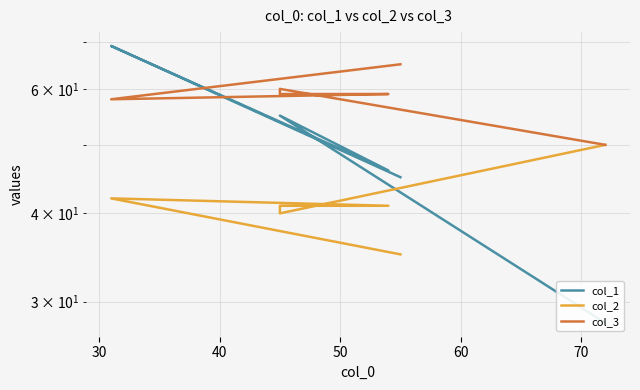

Reading left to right, transcribe all the data shown in this chart.

col_1: 28	55	55	46	69	45
col_2: 50	40	41	41	42	35
col_3: 50	60	59	59	58	65